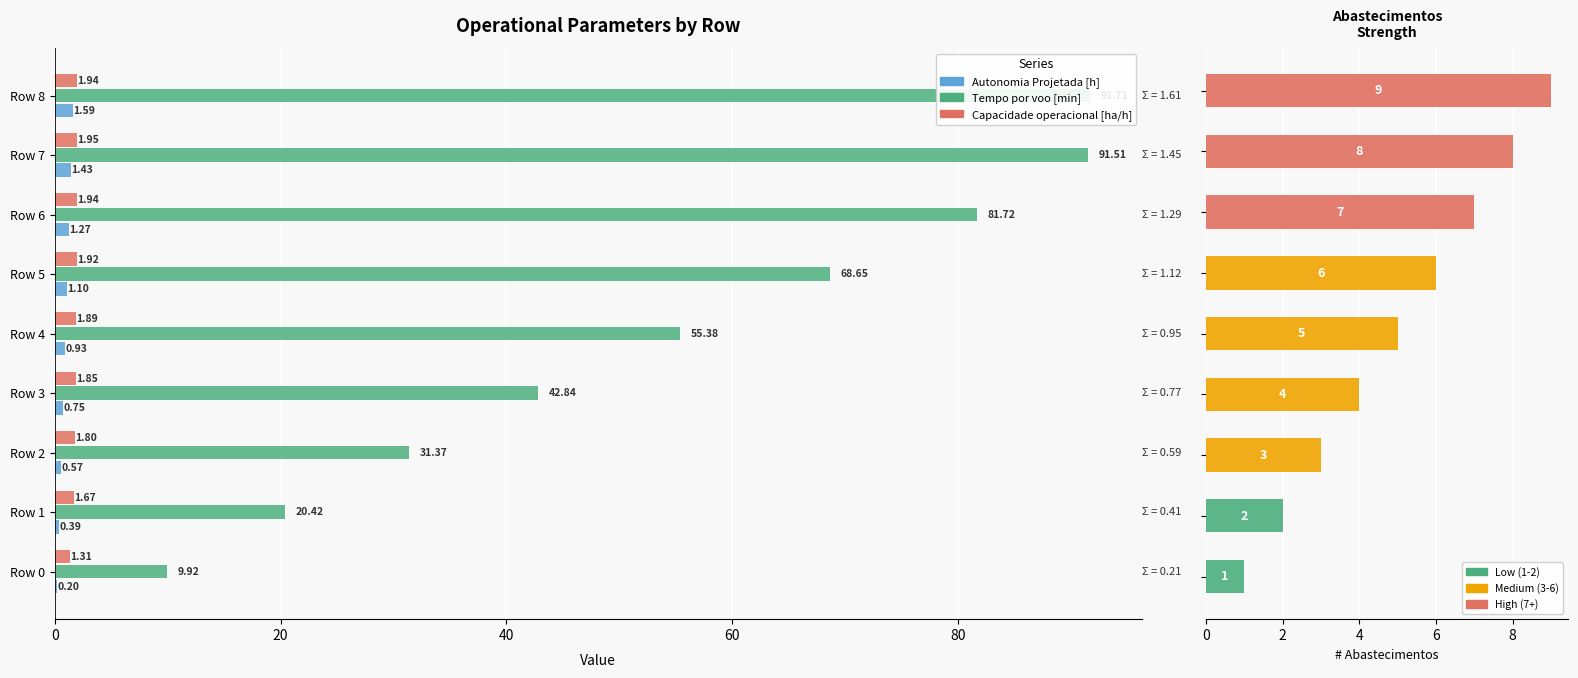

Which series has the widest spread of values?

Tempo por voo [min]